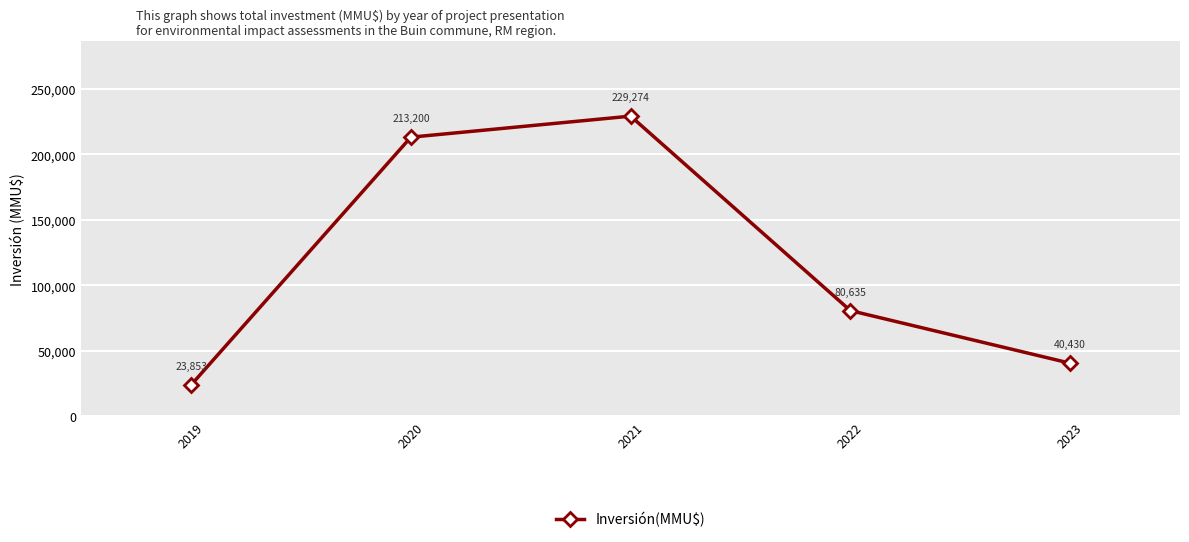

Approximately how many times larger is the value at 2021 compared to 2022?

2.8